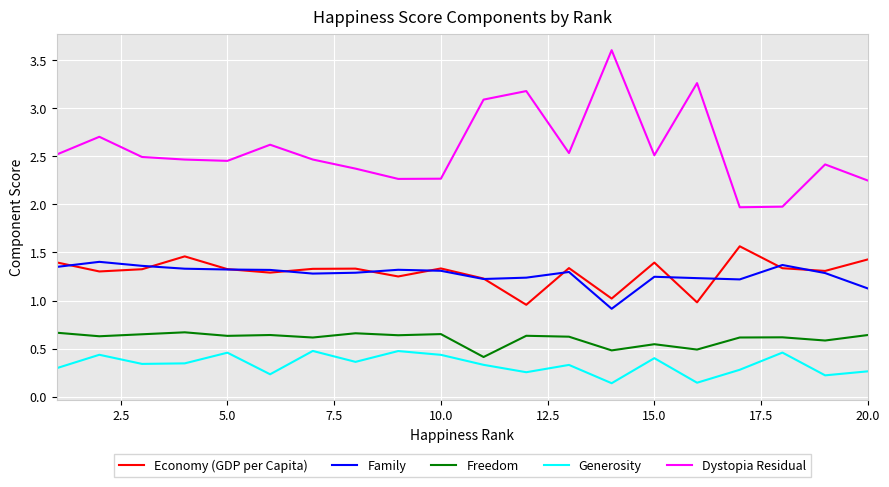

Which series has the largest range (max minus min)?

Dystopia Residual